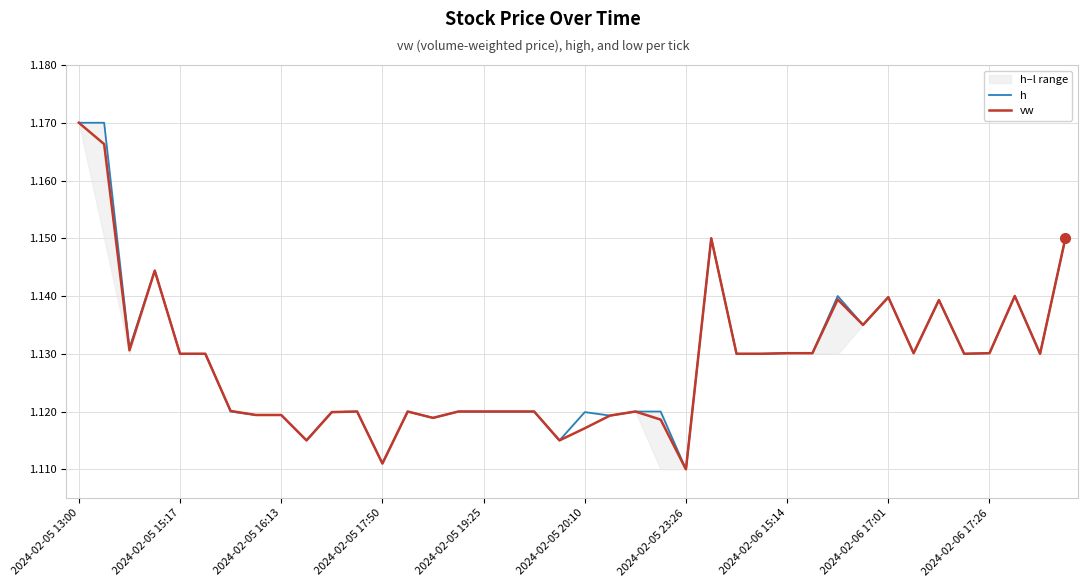

At which label does vw reach its peak?

2024-02-05 13:00